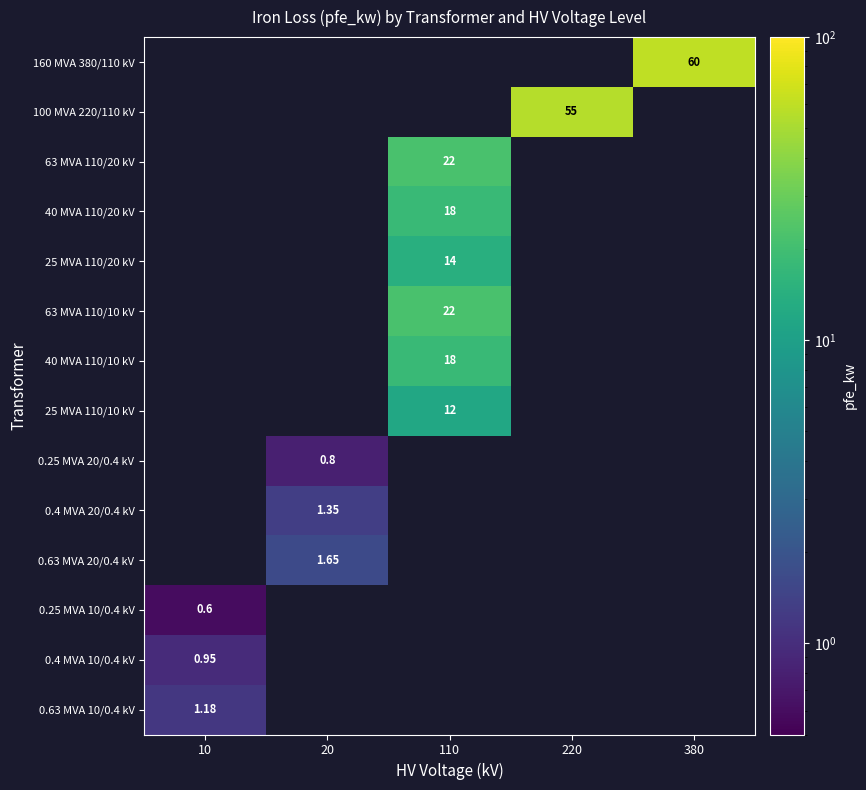

What is the greatest value displayed?

60.0